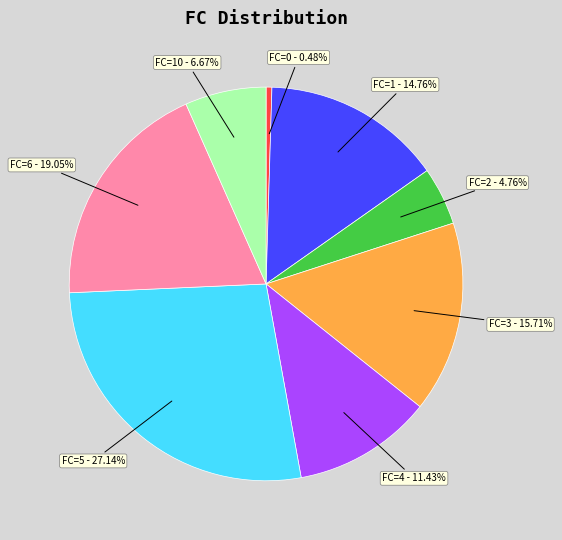

Is there a majority slice in this chart?

No